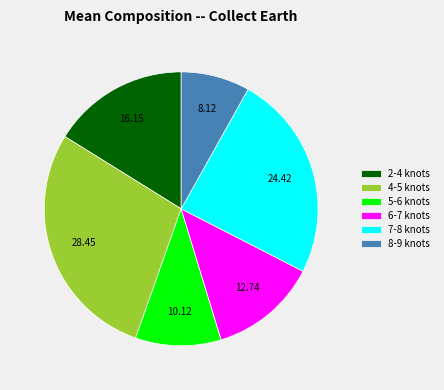

Which has a higher value, 5-6 knots or 8-9 knots?

5-6 knots